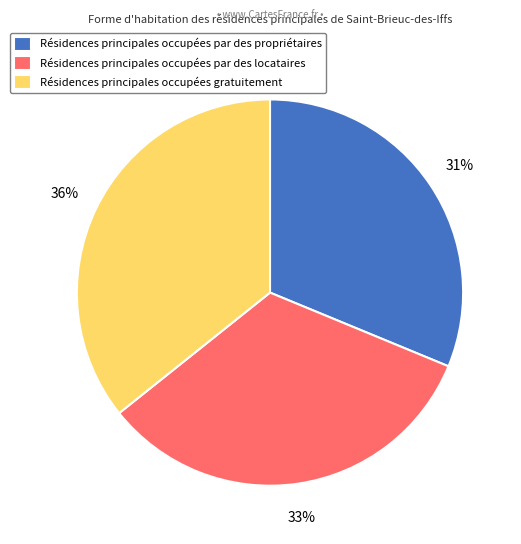

Do Résidences principales occupées gratuitement and Résidences principales occupées par des propriétaires together represent more than half of the pie?

Yes